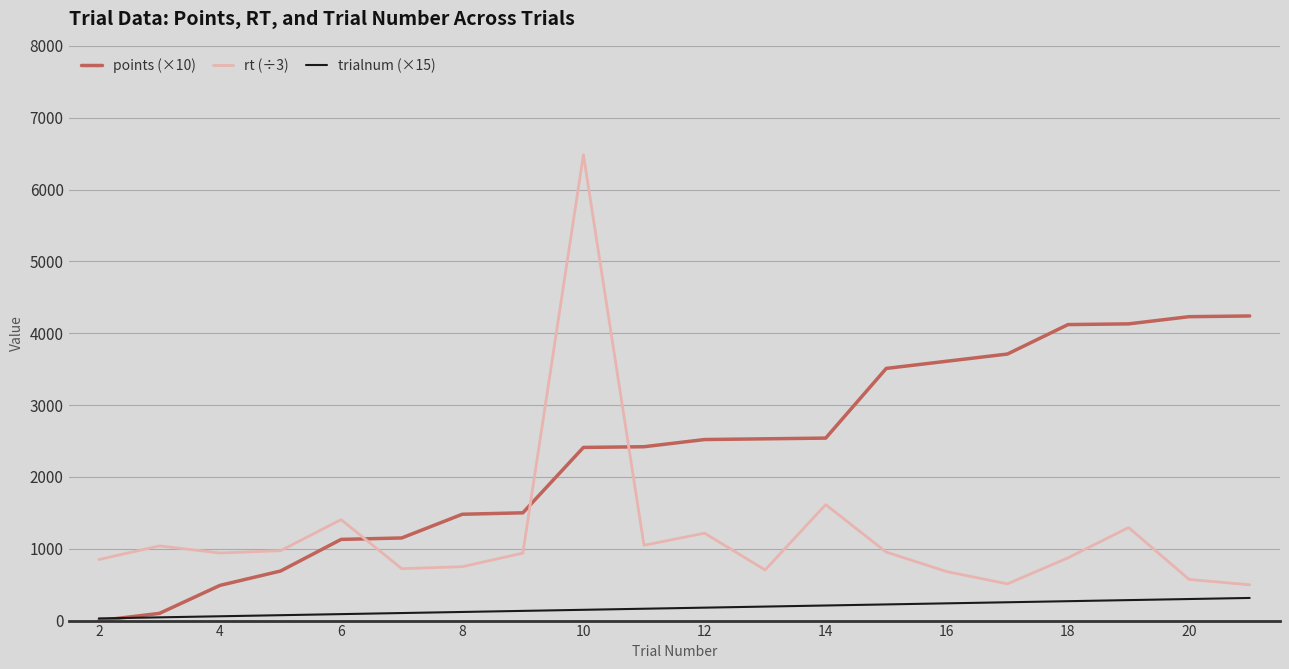

List the series in order of their peak value, highest first.

rt (÷3), points (×10), trialnum (×15)